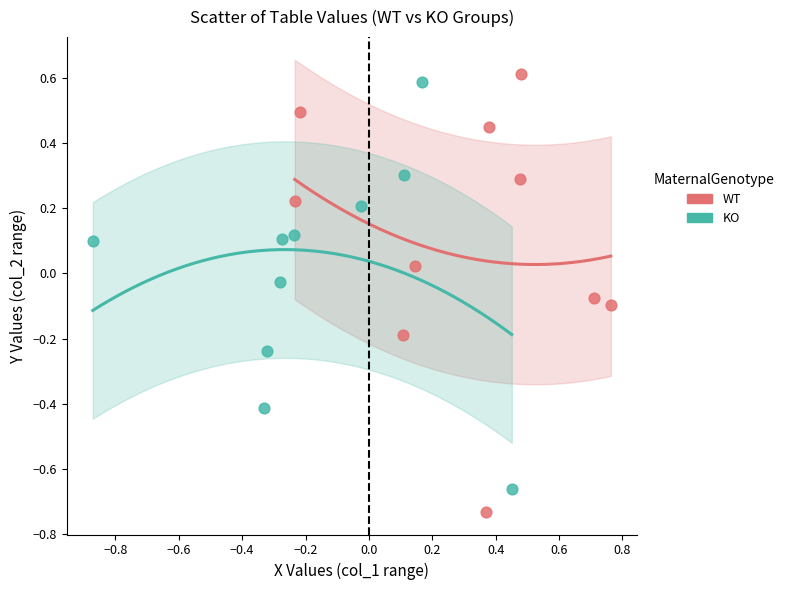

Which series reaches the maximum Y coordinate?

WT